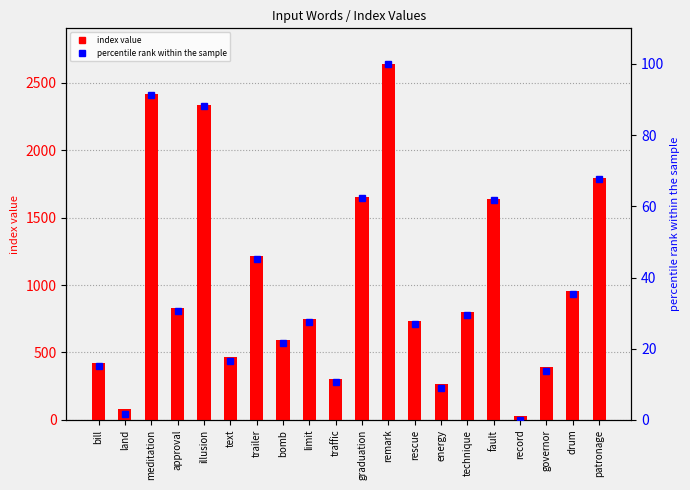

Reading right to left, transcribe all the data shown in this chart.

index value: patronage=1796.0	drum=955.0	governor=393.0	record=32.0	fault=1639.0	technique=800.0	energy=265.0	rescue=735.0	remark=2639.0	graduation=1654.0	traffic=306.0	limit=750.0	bomb=594.0	trailer=1214.0	text=463.0	illusion=2333.0	approval=826.0	meditation=2415.0	land=78.0	bill=424.0
percentile rank within the sample: patronage=67.7	drum=35.4	governor=13.8	record=0.0	fault=61.6	technique=29.5	energy=8.9	rescue=27.0	remark=100.0	graduation=62.2	traffic=10.5	limit=27.5	bomb=21.6	trailer=45.3	text=16.5	illusion=88.3	approval=30.5	meditation=91.4	land=1.8	bill=15.0